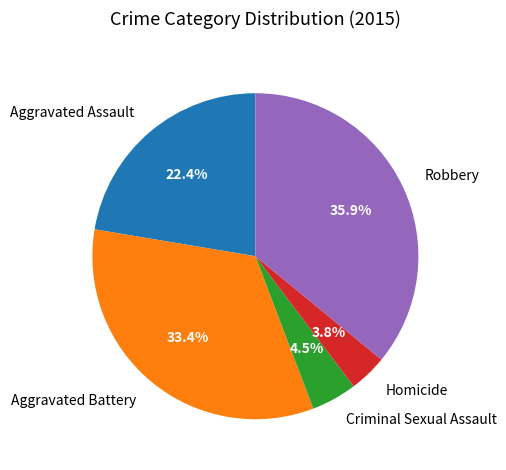

What percentage is the Homicide slice, to the nearest percent?

4%